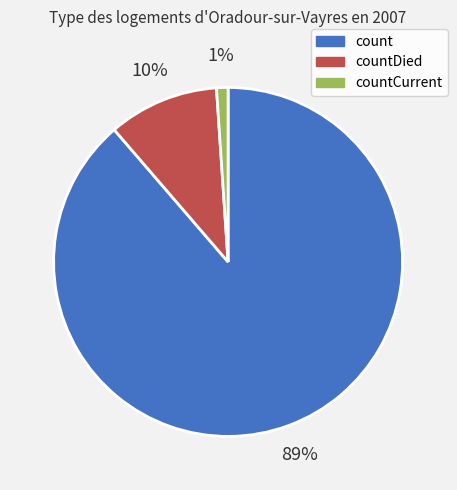

Between countDied and countCurrent, which is larger?

countDied